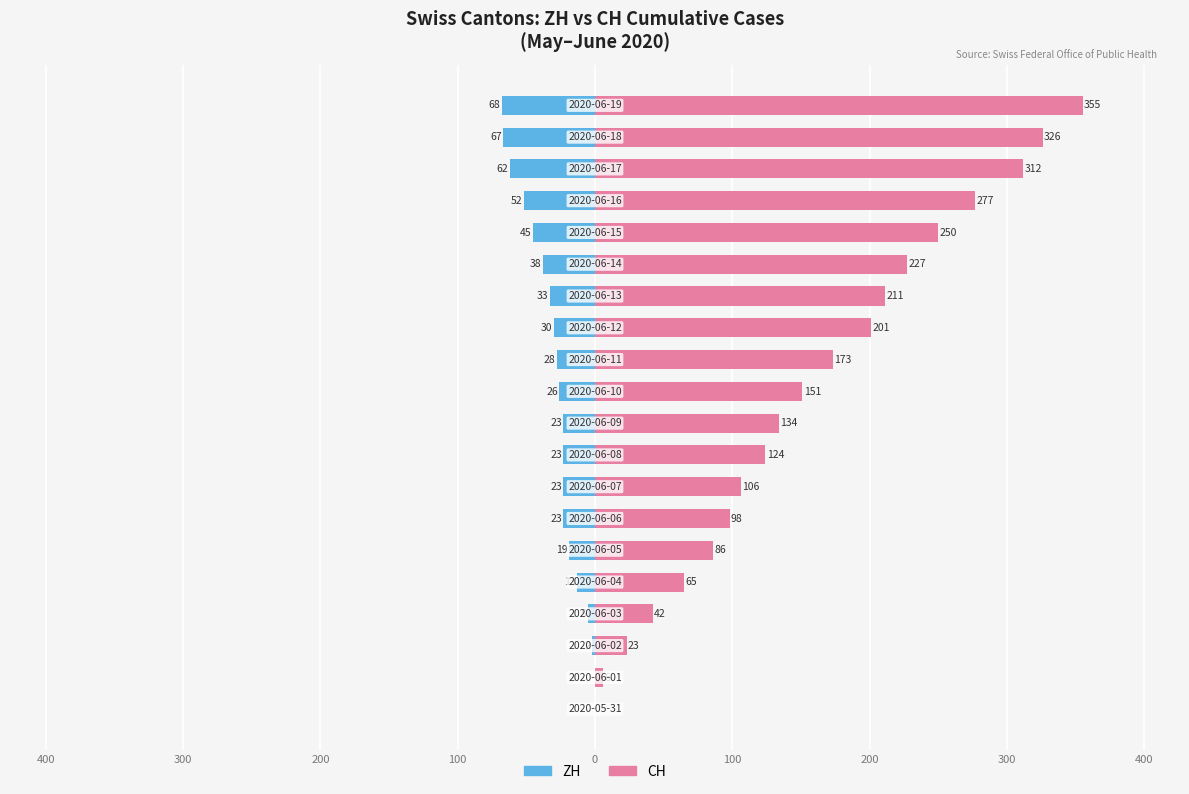

What is the approximate value of ZH at 15, to the nearest 5?

-45